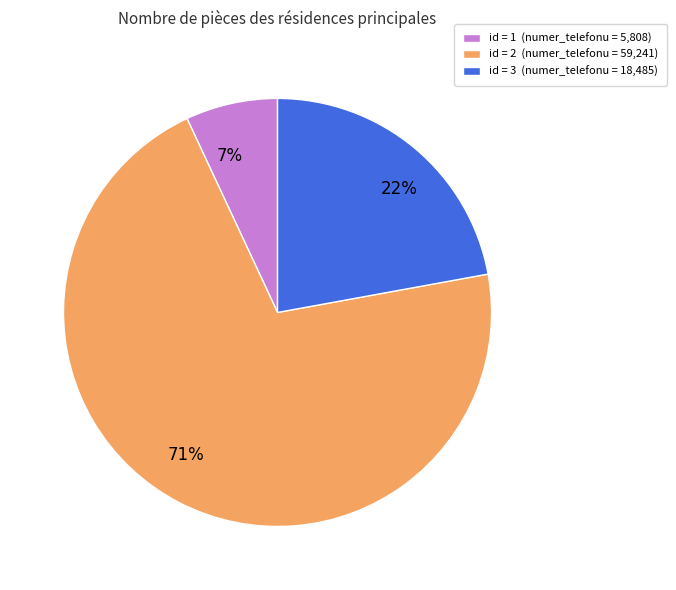

Is it true that 22% is 22% of the pie?

True